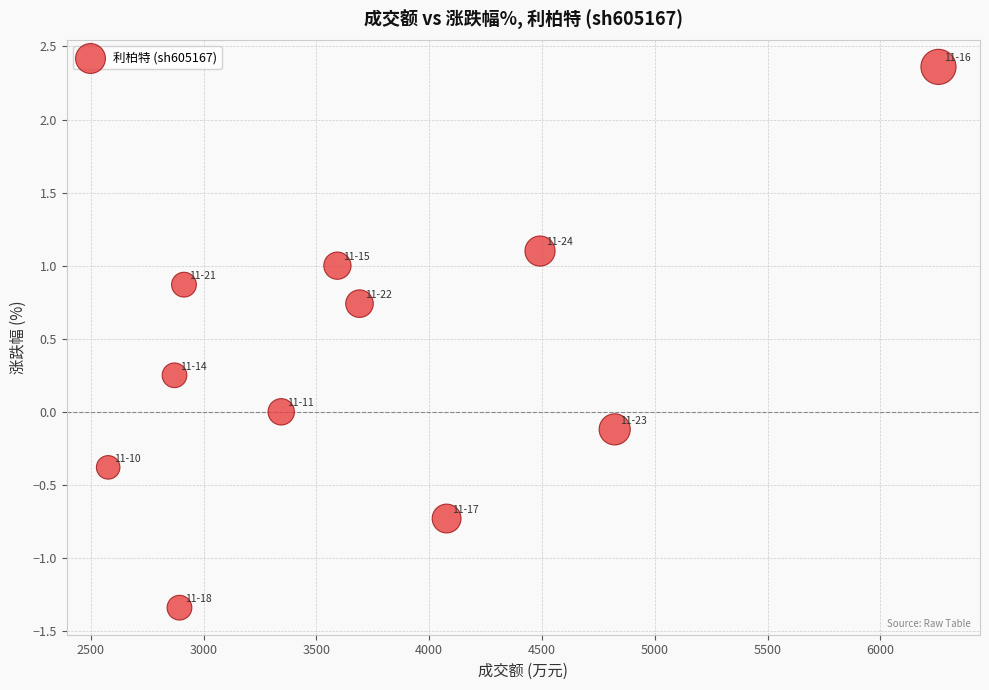

What is the average X value?

3775.4